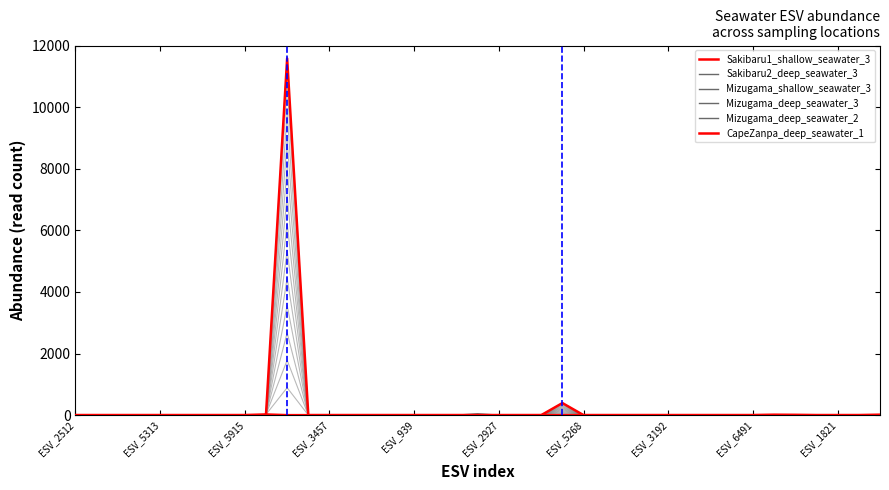

True or false: Sakibaru1_shallow_seawater_3 has a value of -5531 at ESV_1821.

False